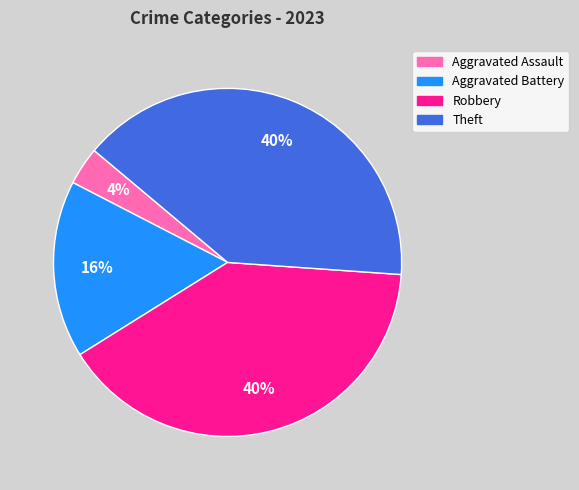

Is there a majority slice in this chart?

No